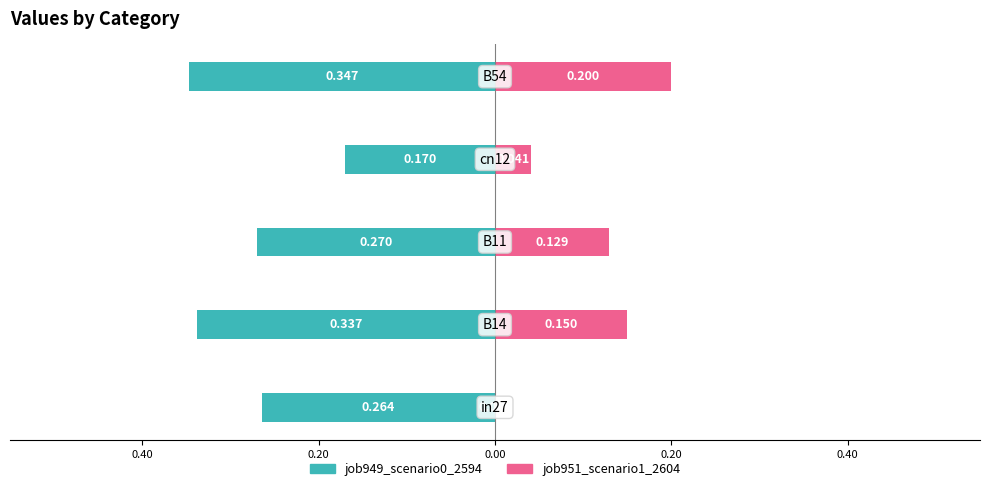

Between 0.40 and 0.20, which series saw the biggest shift?

job949_scenario0_2594